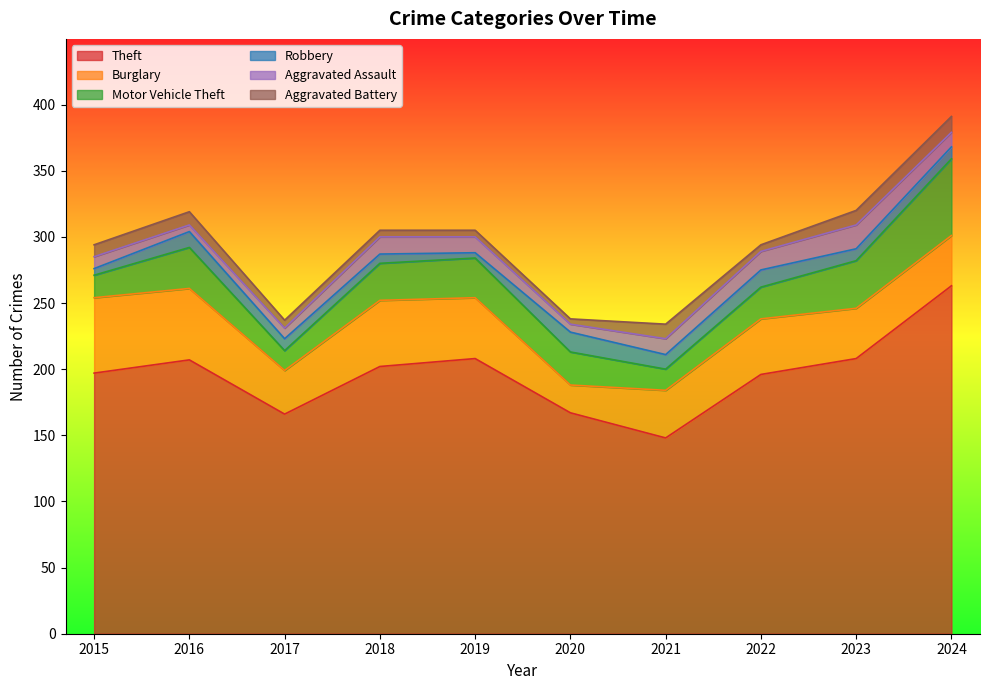

What are all the series names shown in the legend?

Theft, Burglary, Motor Vehicle Theft, Robbery, Aggravated Assault, Aggravated Battery